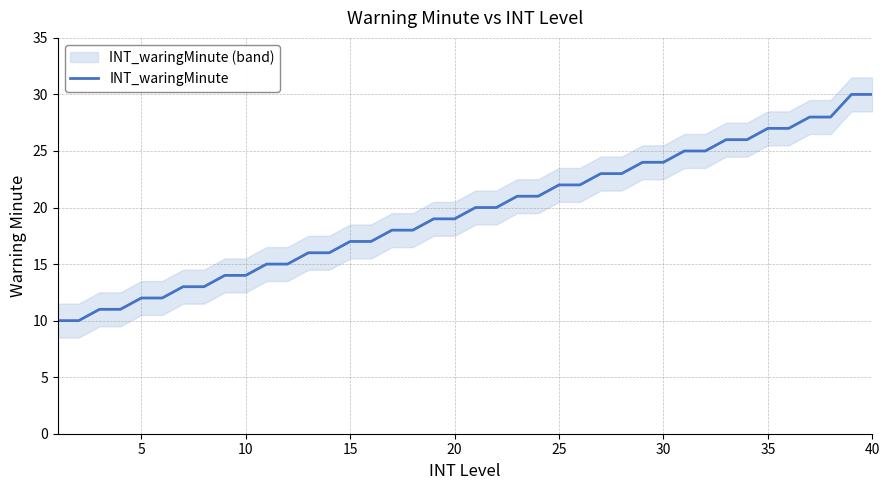

What is the minimum value for INT_waringMinute?

10